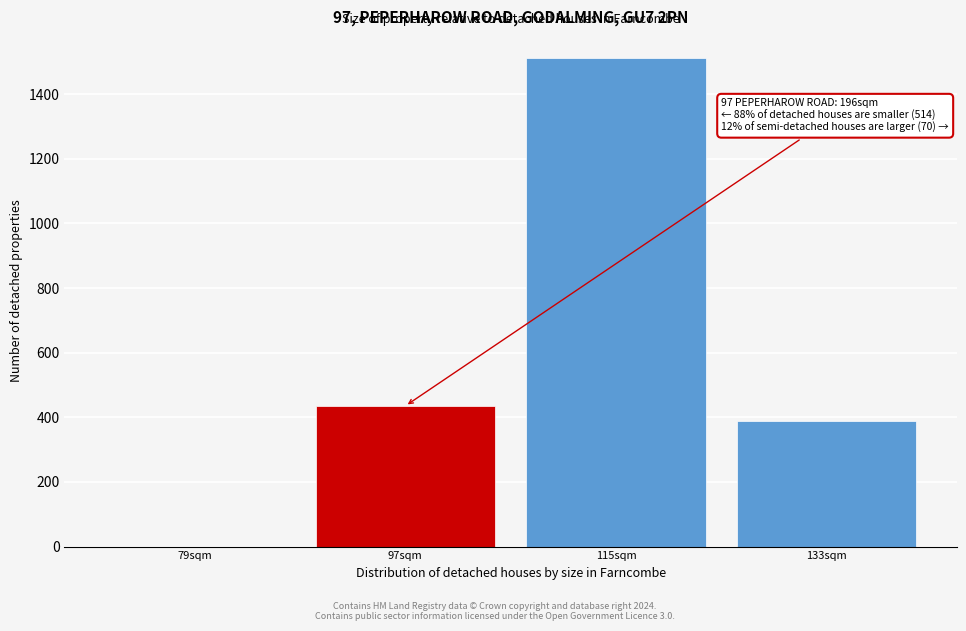

Reading left to right, what are all the values shown in this chart?

79sqm=0.0	97sqm=435.1	115sqm=1511.3	133sqm=389.3